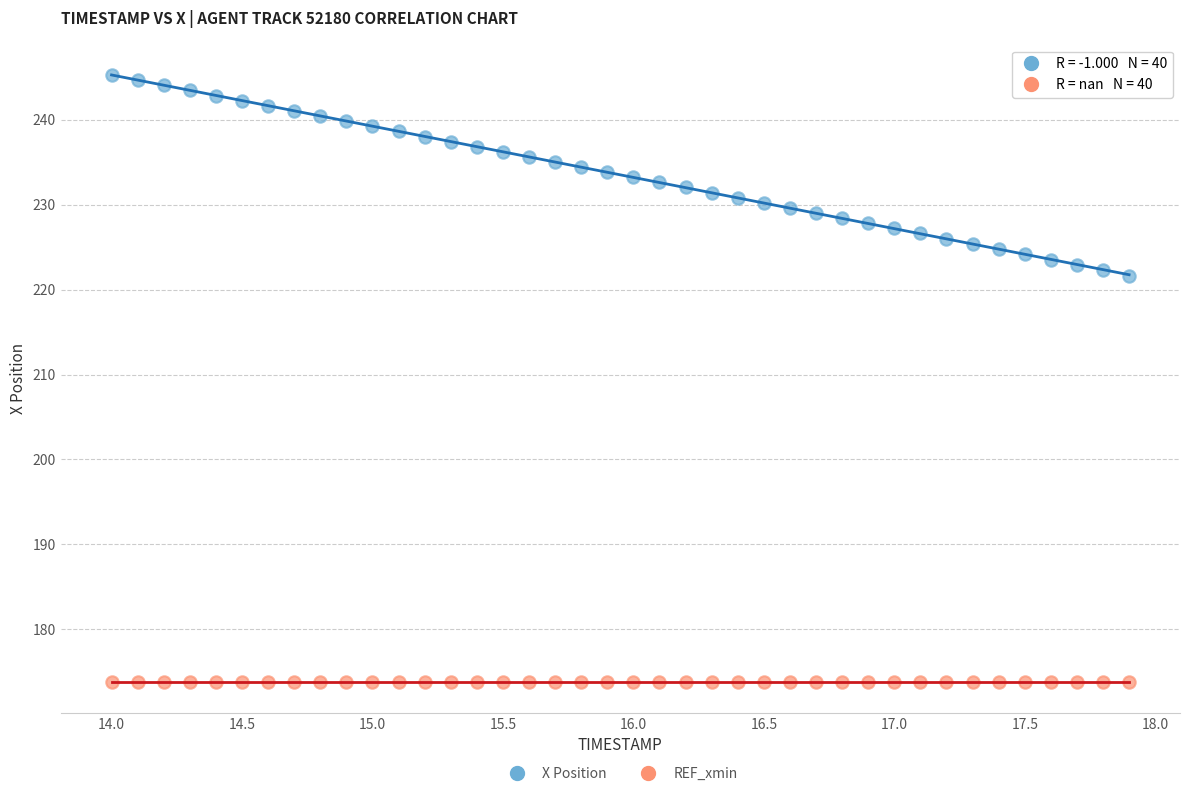

Which series reaches the minimum Y coordinate?

REF_xmin